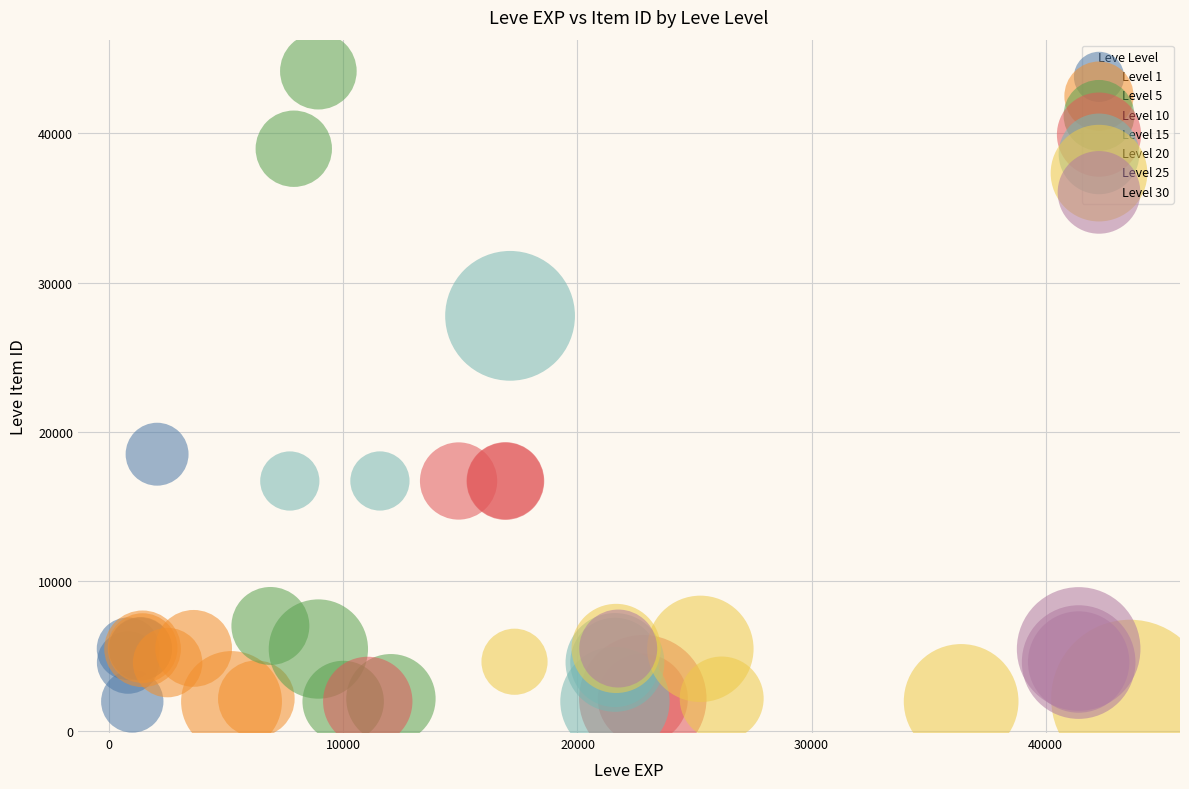

Which series has the largest Y range (max minus min)?

Level 10